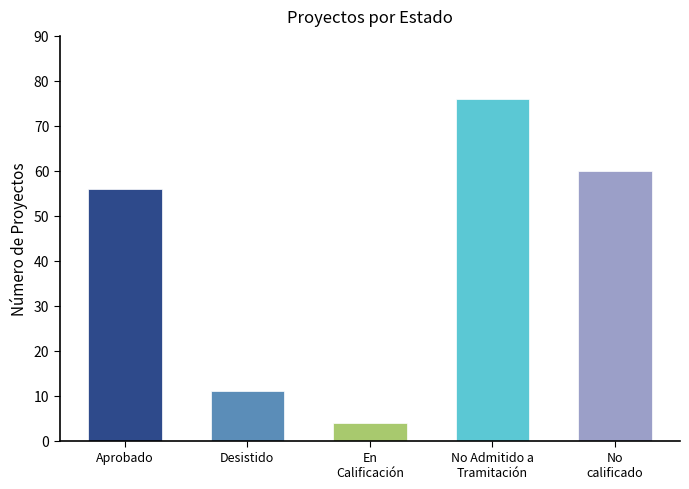

Reading left to right, extract all data points from this chart.

56	11	4	76	60